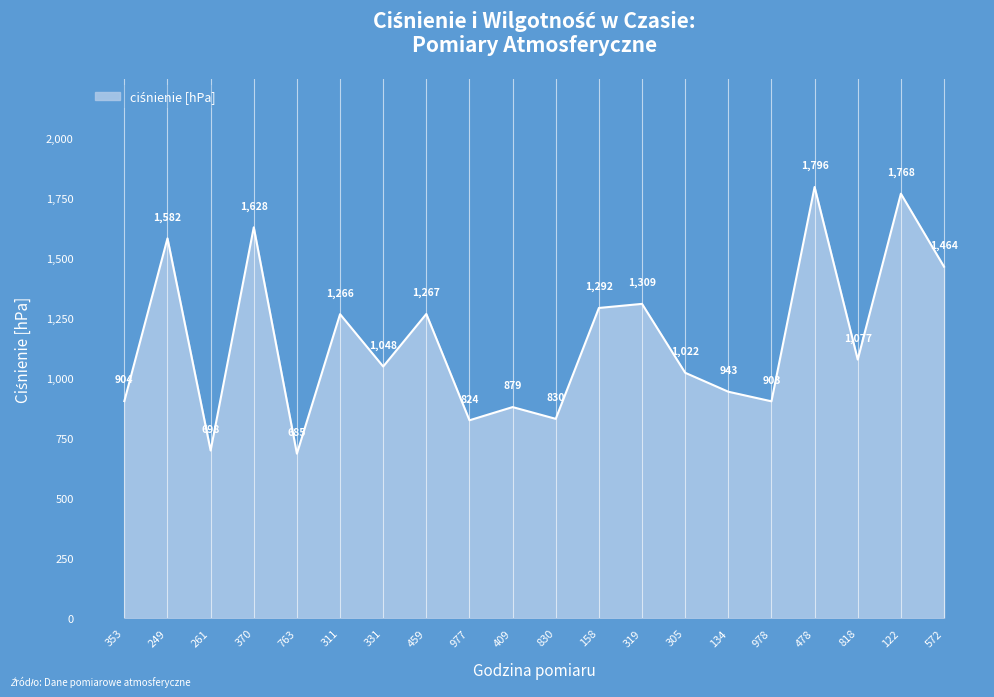

Where is the first local minimum?

261